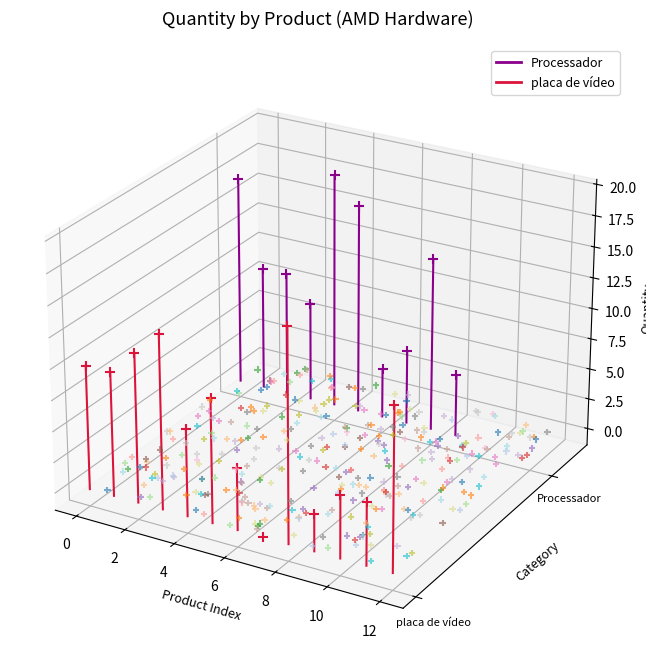

Which series has the widest spread of Y values?

Processador